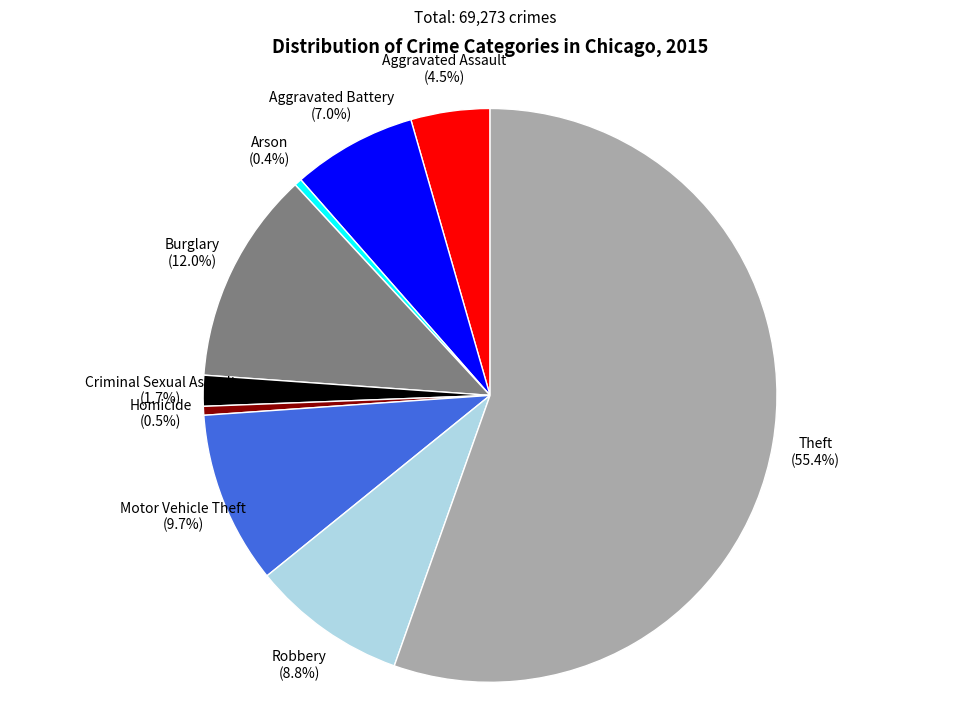

To the nearest percent, what percentage of the pie is Theft?

55%